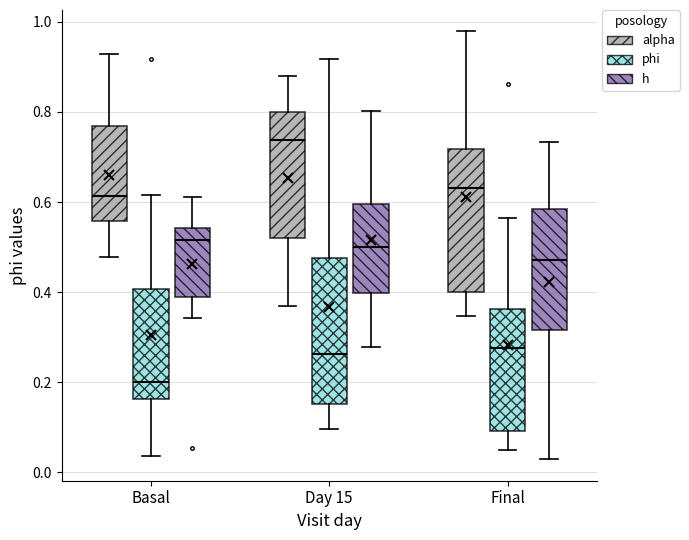

Which box's median line is the highest?

Day 15 (alpha)